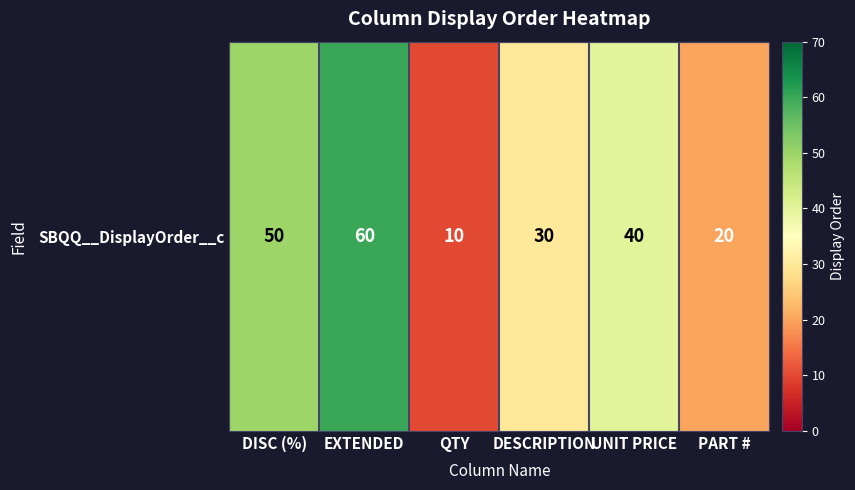

Reading right to left, transcribe all the data shown in this chart.

PART #=20	UNIT PRICE=40	DESCRIPTION=30	QTY=10	EXTENDED=60	DISC (%)=50